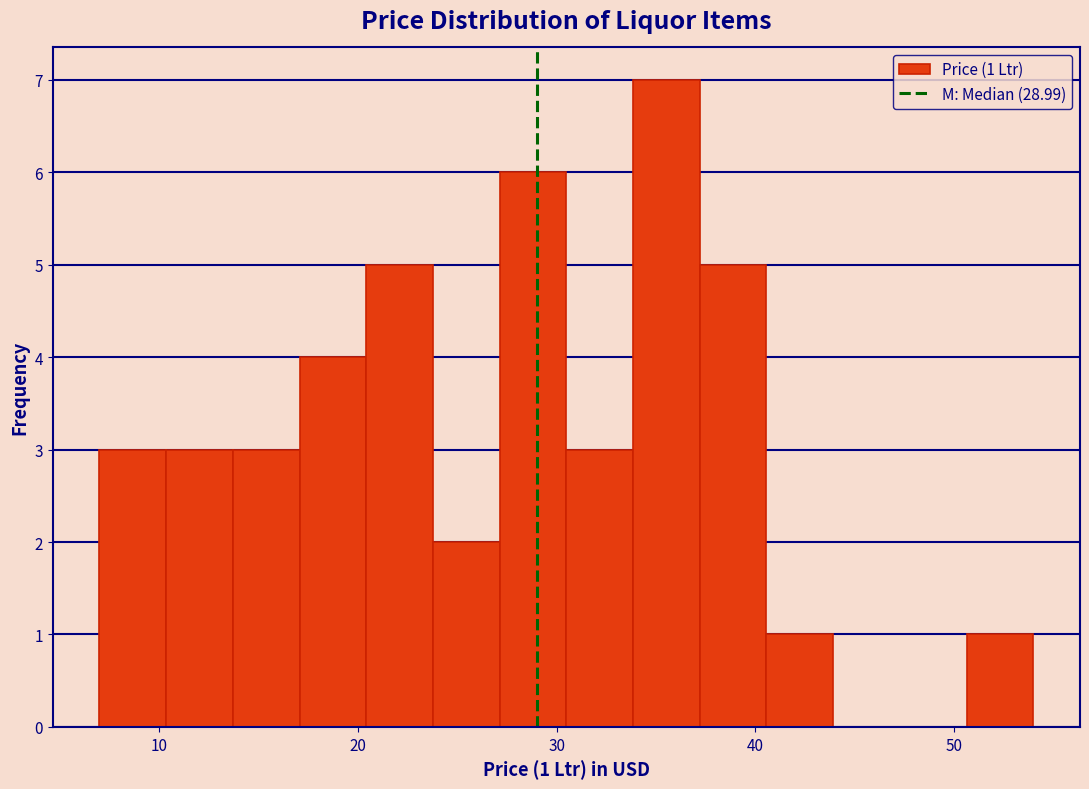

Read against the x-axis, roughly where is the centre of the tallest bar?

36